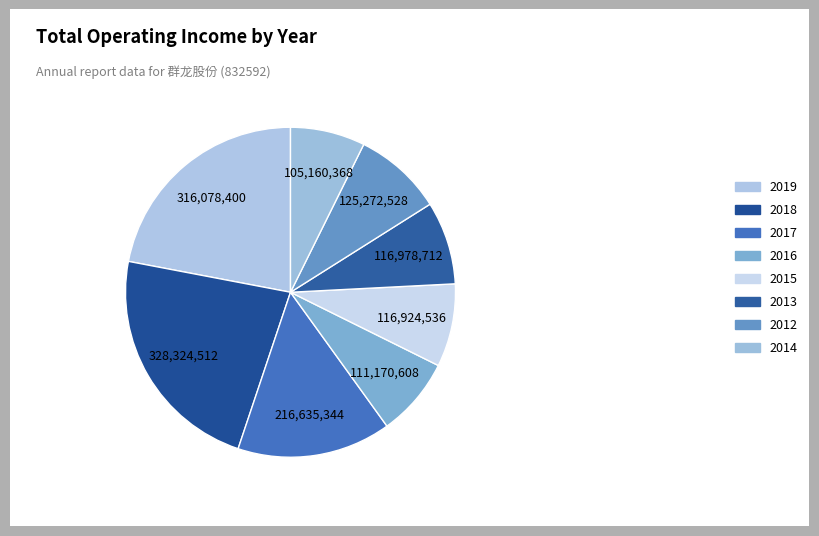

How many segments does this pie chart have?

8